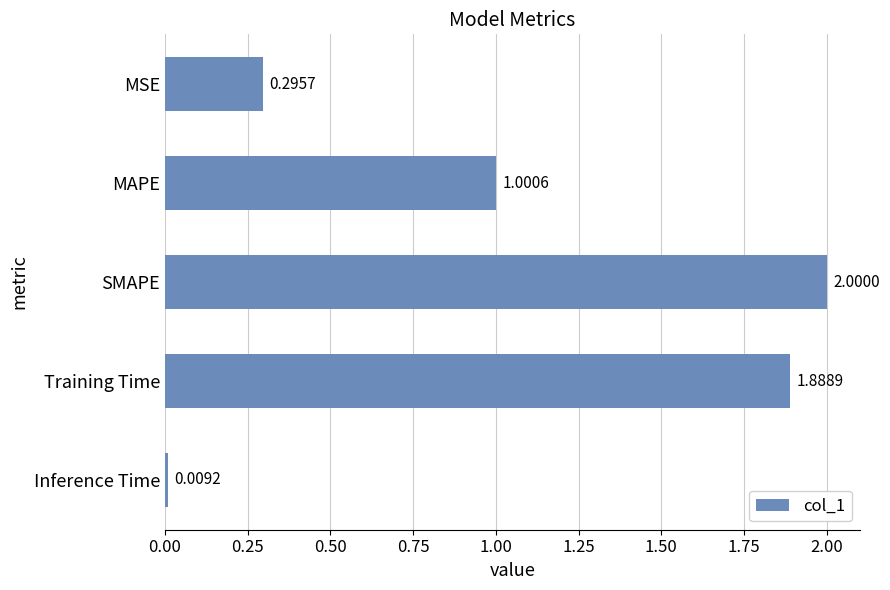

Rank the categories by value from highest to lowest.

SMAPE, Training Time, MAPE, MSE, Inference Time